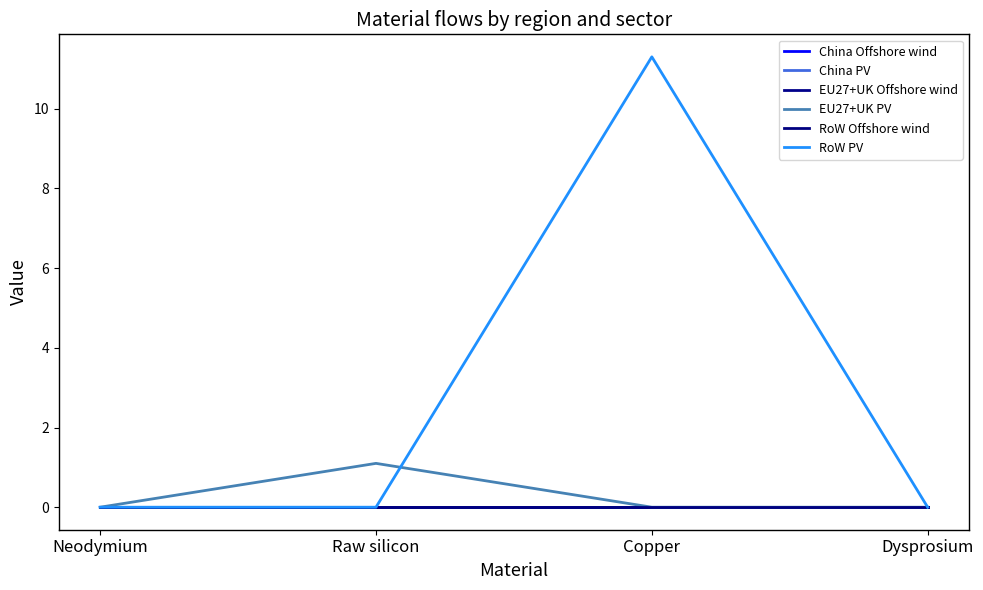

True or false: EU27+UK PV and RoW PV cross at least once.

True